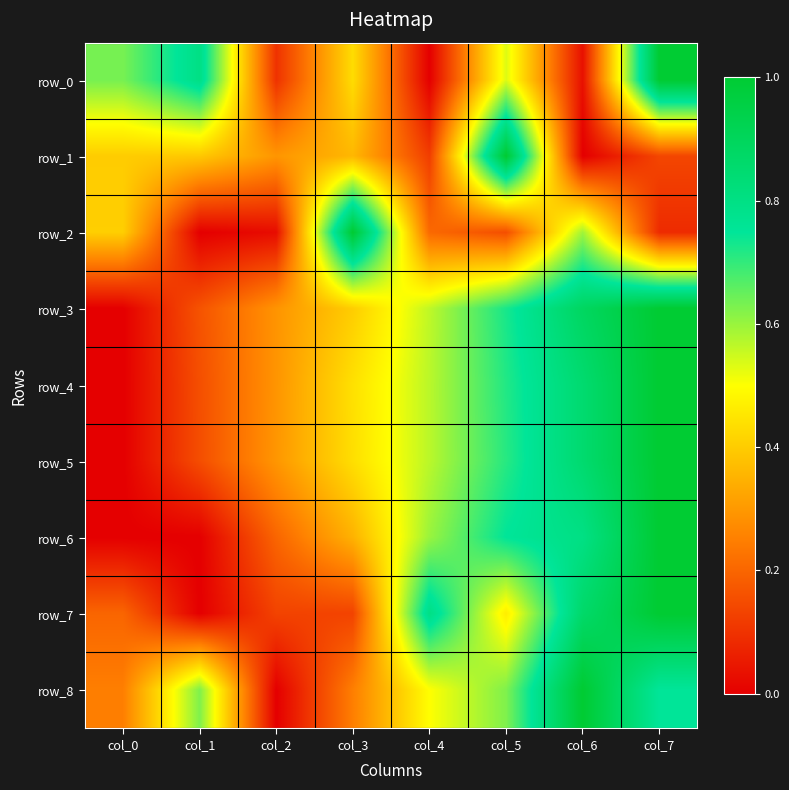

What is the total value across all series at col_1?

2.3